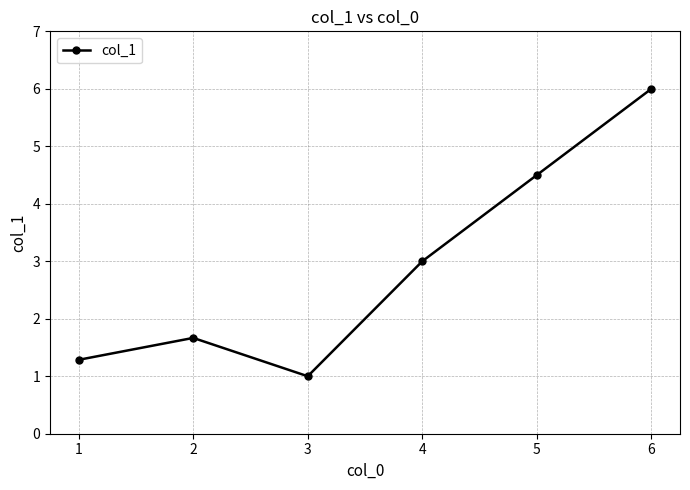

Reading left to right, extract all data points from this chart.

1.3	1.7	1.0	3.0	4.5	6.0